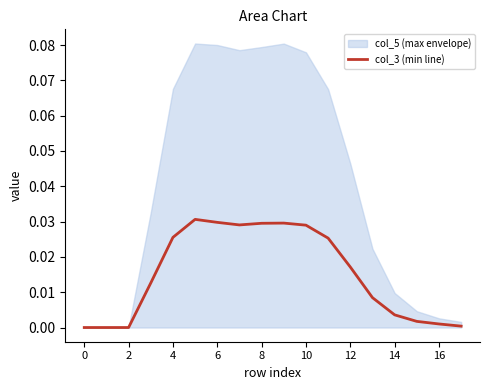

How many points are lower than both their immediate neighbors (excluding endpoints)?

1